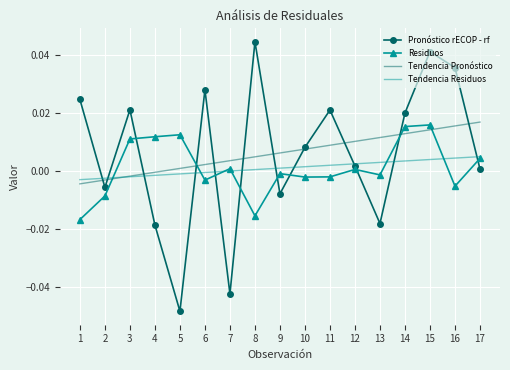

Is it true that Residuos equals -0.0 at 13?

True